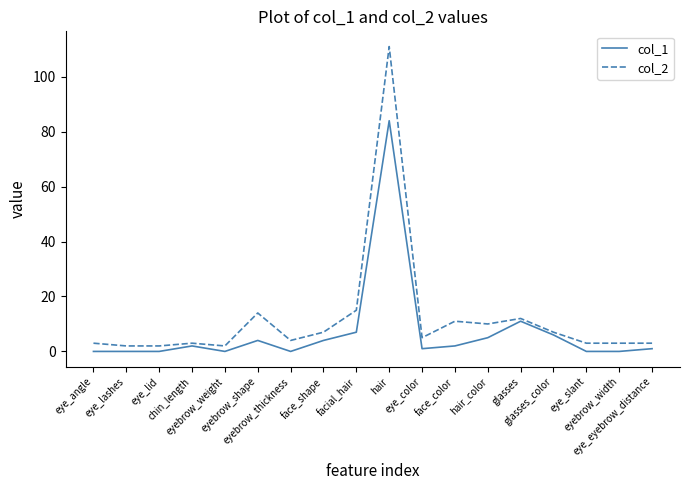

Is it true that col_1 equals 1 at eye_color?

True